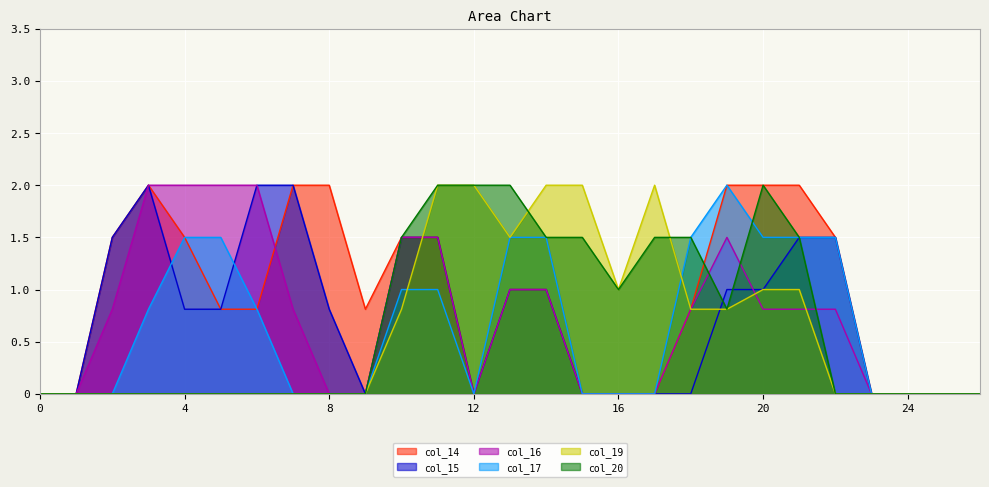

Is it true that col_20 equals 1.5 at 14?

True